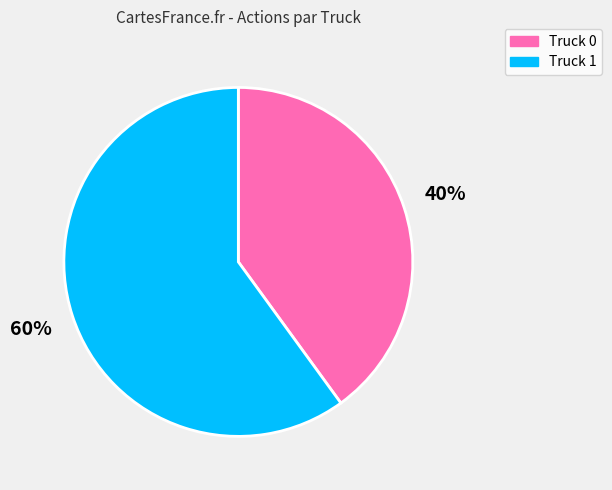

Which has a higher value, Truck 0 or Truck 1?

Truck 1